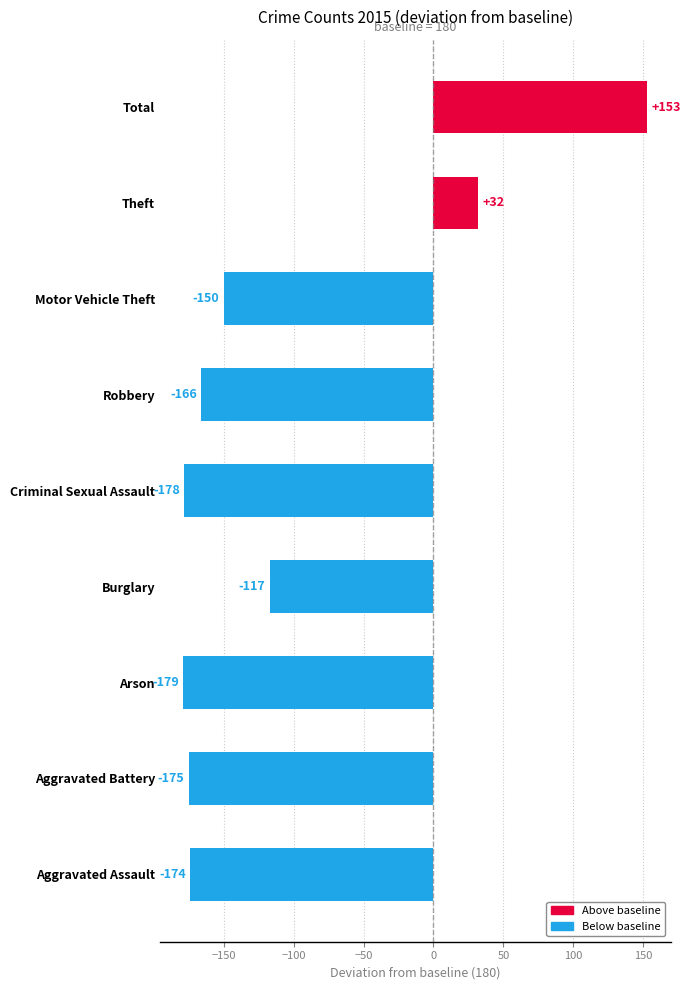

How many values are above zero?

2